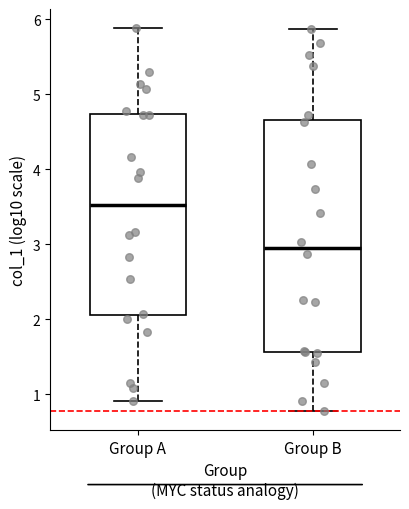

Reading left to right, read every box against the y-axis: the position of its median line, the range the box covers, and the ends of its whiskers. The values are not printed on the chart, so give them approximately, as read against the axis.

Group A: median 3.5, box 2.0 to 4.7, whiskers 0.9 to 5.9
Group B: median 3.0, box 1.6 to 4.7, whiskers 0.8 to 5.9